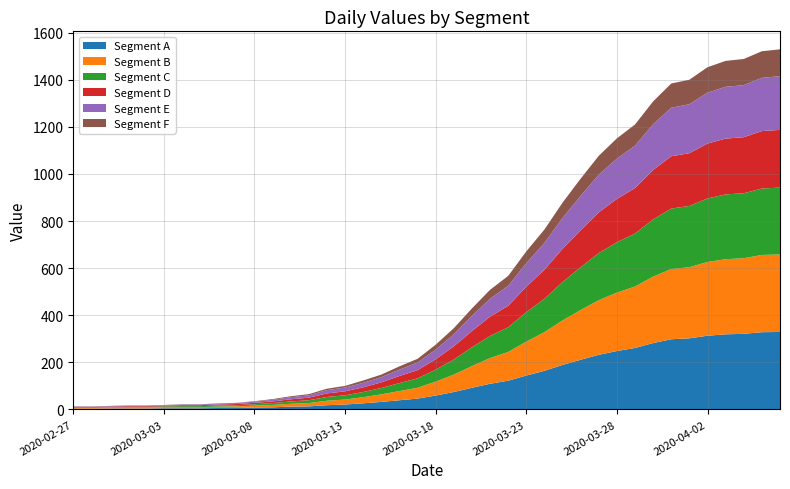

Reading left to right, what are all the values shown in this chart?

Segment A: 2020-02-27=3	2020-02-28=3	2020-02-29=4	2020-03-01=4	2020-03-02=4	2020-03-03=5	2020-03-04=5	2020-03-05=5	2020-03-06=6	2020-03-07=6	2020-03-08=8	2020-03-09=9	2020-03-10=12	2020-03-11=13	2020-03-12=18	2020-03-13=21	2020-03-14=26	2020-03-15=32	2020-03-16=39	2020-03-17=46	2020-03-18=59	2020-03-19=74	2020-03-20=92	2020-03-21=109	2020-03-22=122	2020-03-23=144	2020-03-24=164	2020-03-25=189	2020-03-26=211	2020-03-27=232	2020-03-28=248	2020-03-29=261	2020-03-30=282	2020-03-31=298	2020-04-01=302	2020-04-02=313	2020-04-03=319	2020-04-04=321	2020-04-05=328	2020-04-06=329
Segment B: 2020-02-27=3	2020-02-28=3	2020-02-29=4	2020-03-01=4	2020-03-02=4	2020-03-03=5	2020-03-04=5	2020-03-05=5	2020-03-06=6	2020-03-07=7	2020-03-08=8	2020-03-09=10	2020-03-10=12	2020-03-11=14	2020-03-12=19	2020-03-13=21	2020-03-14=26	2020-03-15=32	2020-03-16=39	2020-03-17=46	2020-03-18=59	2020-03-19=74	2020-03-20=92	2020-03-21=109	2020-03-22=122	2020-03-23=144	2020-03-24=164	2020-03-25=189	2020-03-26=211	2020-03-27=232	2020-03-28=248	2020-03-29=261	2020-03-30=282	2020-03-31=298	2020-04-01=302	2020-04-02=313	2020-04-03=319	2020-04-04=321	2020-04-05=328	2020-04-06=329
Segment C: 2020-02-27=2	2020-02-28=2	2020-02-29=2	2020-03-01=3	2020-03-02=3	2020-03-03=3	2020-03-04=4	2020-03-05=4	2020-03-06=5	2020-03-07=5	2020-03-08=6	2020-03-09=8	2020-03-10=10	2020-03-11=12	2020-03-12=16	2020-03-13=18	2020-03-14=22	2020-03-15=27	2020-03-16=34	2020-03-17=40	2020-03-18=51	2020-03-19=64	2020-03-20=80	2020-03-21=94	2020-03-22=105	2020-03-23=125	2020-03-24=142	2020-03-25=163	2020-03-26=182	2020-03-27=200	2020-03-28=214	2020-03-29=225	2020-03-30=243	2020-03-31=257	2020-04-01=260	2020-04-02=270	2020-04-03=275	2020-04-04=276	2020-04-05=282	2020-04-06=284
Segment D: 2020-02-27=2	2020-02-28=2	2020-02-29=2	2020-03-01=3	2020-03-02=3	2020-03-03=3	2020-03-04=4	2020-03-05=4	2020-03-06=4	2020-03-07=5	2020-03-08=6	2020-03-09=7	2020-03-10=9	2020-03-11=11	2020-03-12=15	2020-03-13=17	2020-03-14=20	2020-03-15=24	2020-03-16=30	2020-03-17=35	2020-03-18=44	2020-03-19=56	2020-03-20=69	2020-03-21=82	2020-03-22=91	2020-03-23=108	2020-03-24=123	2020-03-25=141	2020-03-26=157	2020-03-27=173	2020-03-28=184	2020-03-29=193	2020-03-30=210	2020-03-31=222	2020-04-01=224	2020-04-02=233	2020-04-03=237	2020-04-04=238	2020-04-05=244	2020-04-06=245
Segment E: 2020-02-27=2	2020-02-28=2	2020-02-29=2	2020-03-01=2	2020-03-02=2	2020-03-03=2	2020-03-04=3	2020-03-05=3	2020-03-06=4	2020-03-07=4	2020-03-08=5	2020-03-09=7	2020-03-10=9	2020-03-11=10	2020-03-12=14	2020-03-13=16	2020-03-14=19	2020-03-15=22	2020-03-16=27	2020-03-17=32	2020-03-18=41	2020-03-19=51	2020-03-20=64	2020-03-21=76	2020-03-22=85	2020-03-23=100	2020-03-24=114	2020-03-25=131	2020-03-26=146	2020-03-27=160	2020-03-28=171	2020-03-29=180	2020-03-30=194	2020-03-31=206	2020-04-01=208	2020-04-02=216	2020-04-03=220	2020-04-04=221	2020-04-05=226	2020-04-06=228
Segment F: 2020-02-27=1	2020-02-28=1	2020-02-29=1	2020-03-01=1	2020-03-02=1	2020-03-03=1	2020-03-04=1	2020-03-05=1	2020-03-06=1	2020-03-07=1	2020-03-08=2	2020-03-09=3	2020-03-10=4	2020-03-11=5	2020-03-12=6	2020-03-13=7	2020-03-14=10	2020-03-15=11	2020-03-16=14	2020-03-17=16	2020-03-18=21	2020-03-19=26	2020-03-20=32	2020-03-21=38	2020-03-22=42	2020-03-23=50	2020-03-24=57	2020-03-25=65	2020-03-26=73	2020-03-27=80	2020-03-28=86	2020-03-29=90	2020-03-30=97	2020-03-31=103	2020-04-01=104	2020-04-02=108	2020-04-03=110	2020-04-04=111	2020-04-05=113	2020-04-06=114